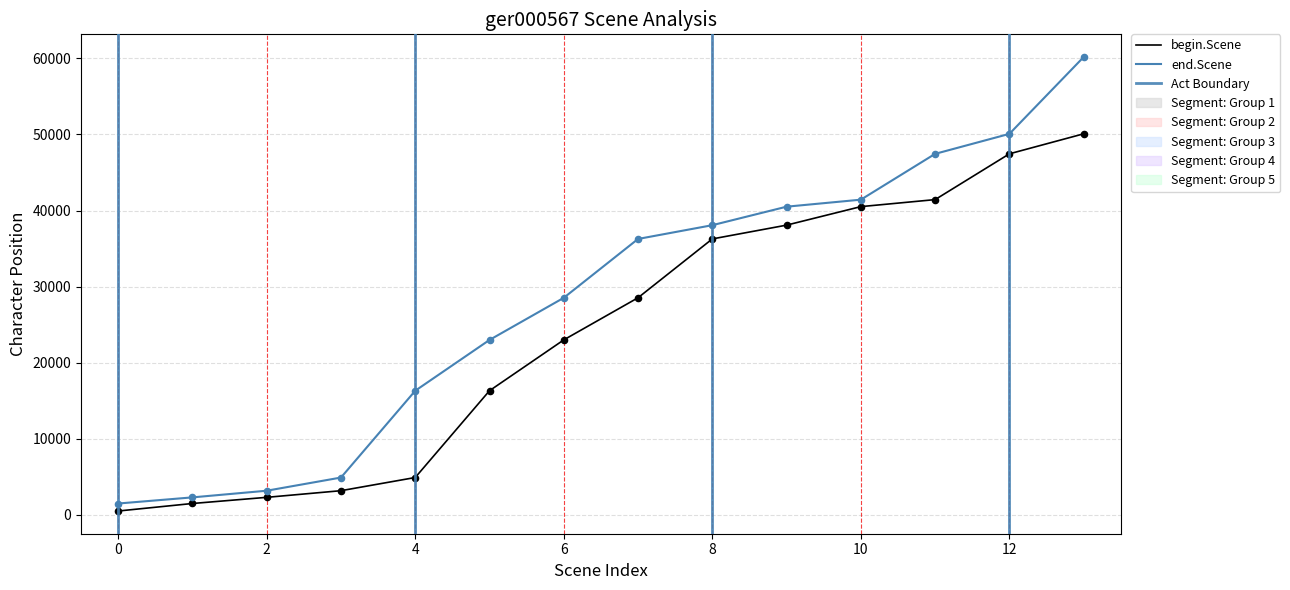

Is the value of begin.Scene at 13 greater than the value of end.Scene at 0?

Yes